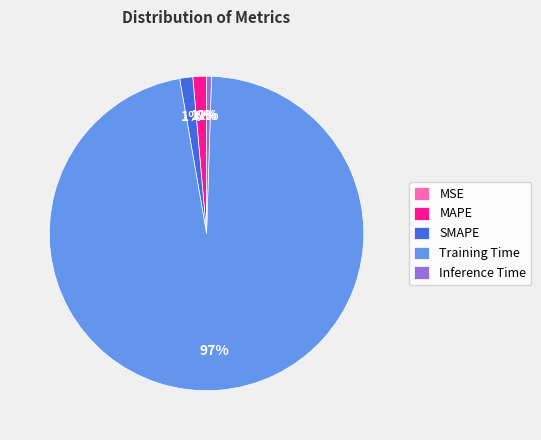

What is the majority slice?

Training Time